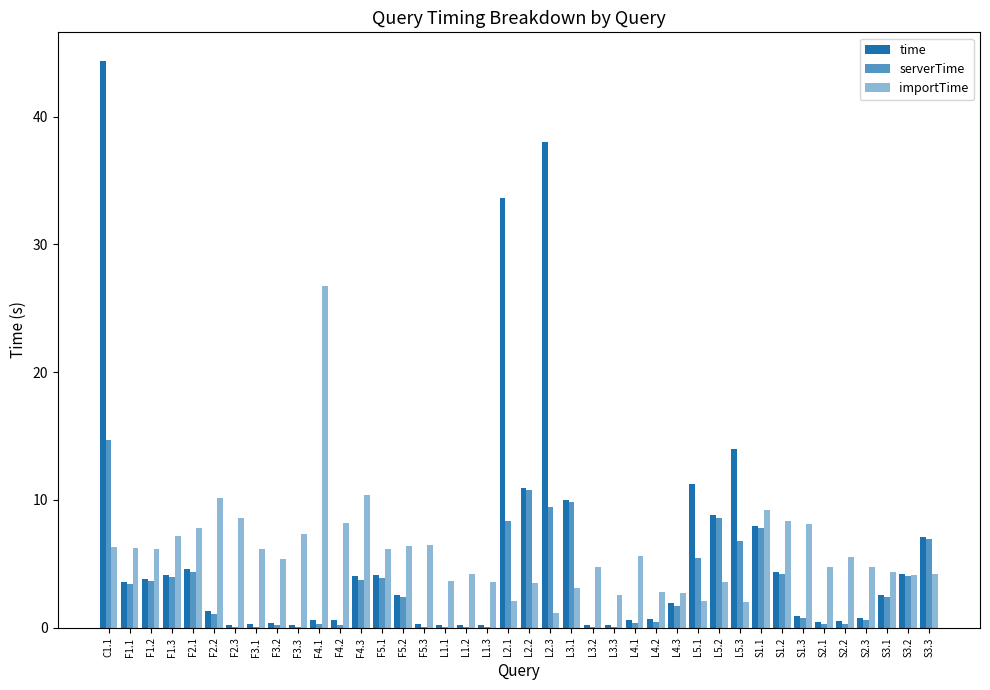

What is the total value across all series at F3.2?

6.0